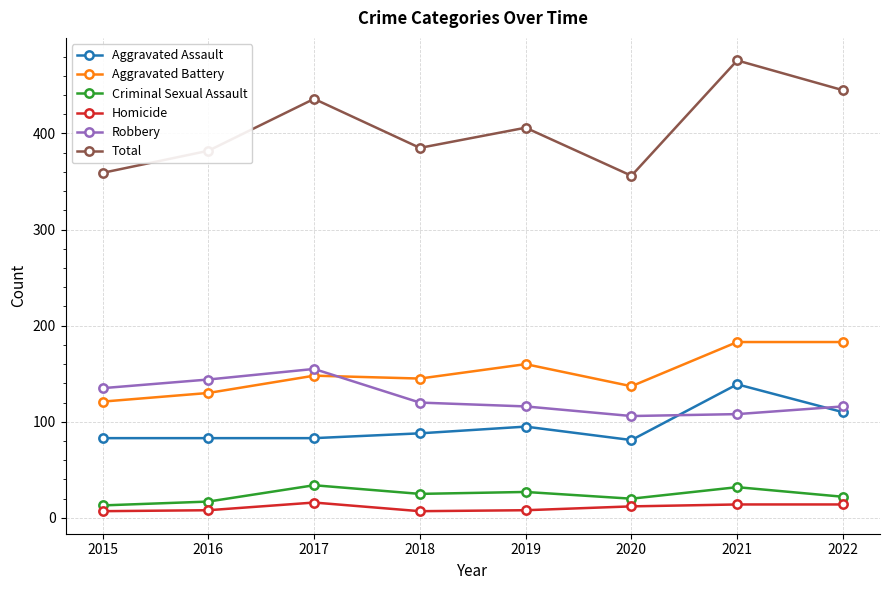

What is the value of the Criminal Sexual Assault point at the 2nd from the left?

17